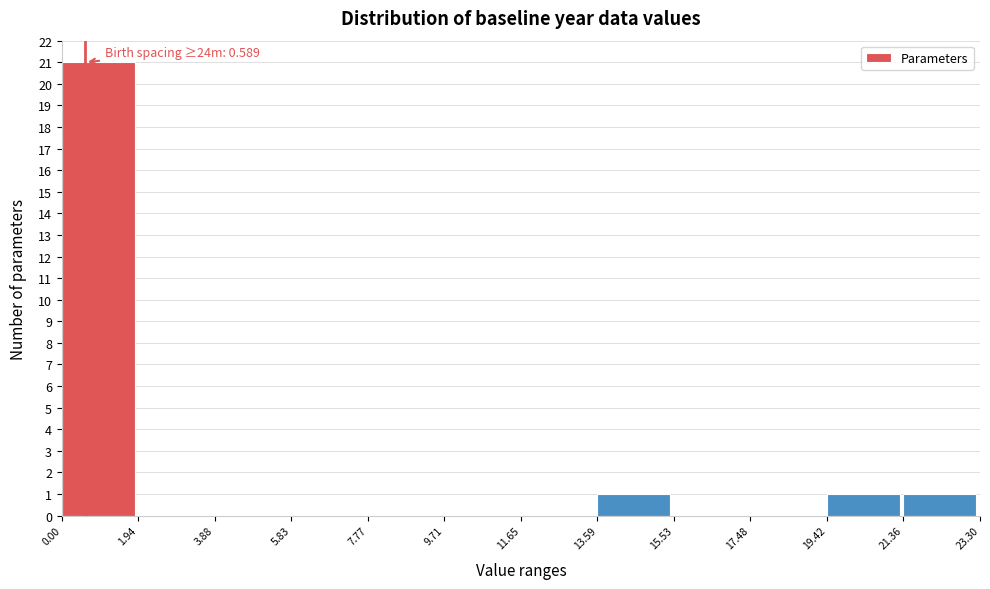

Which range on the x-axis has the tallest bar?

0.00 to 1.94